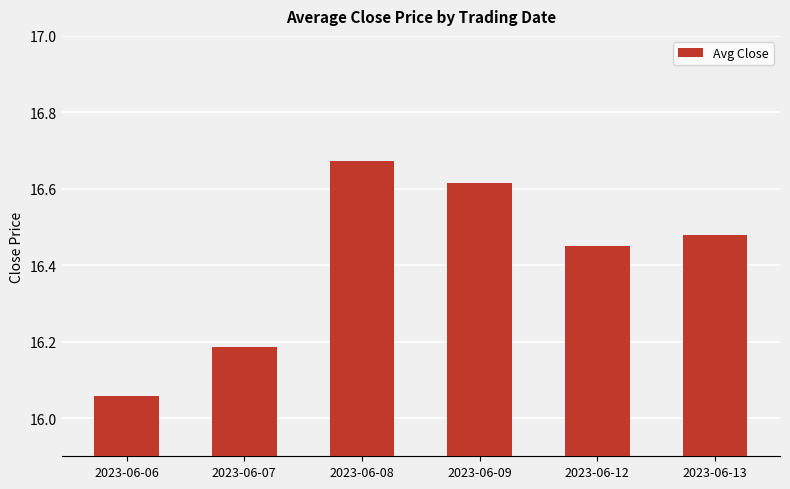

Are the bars grouped side by side (vs. stacked)?

No